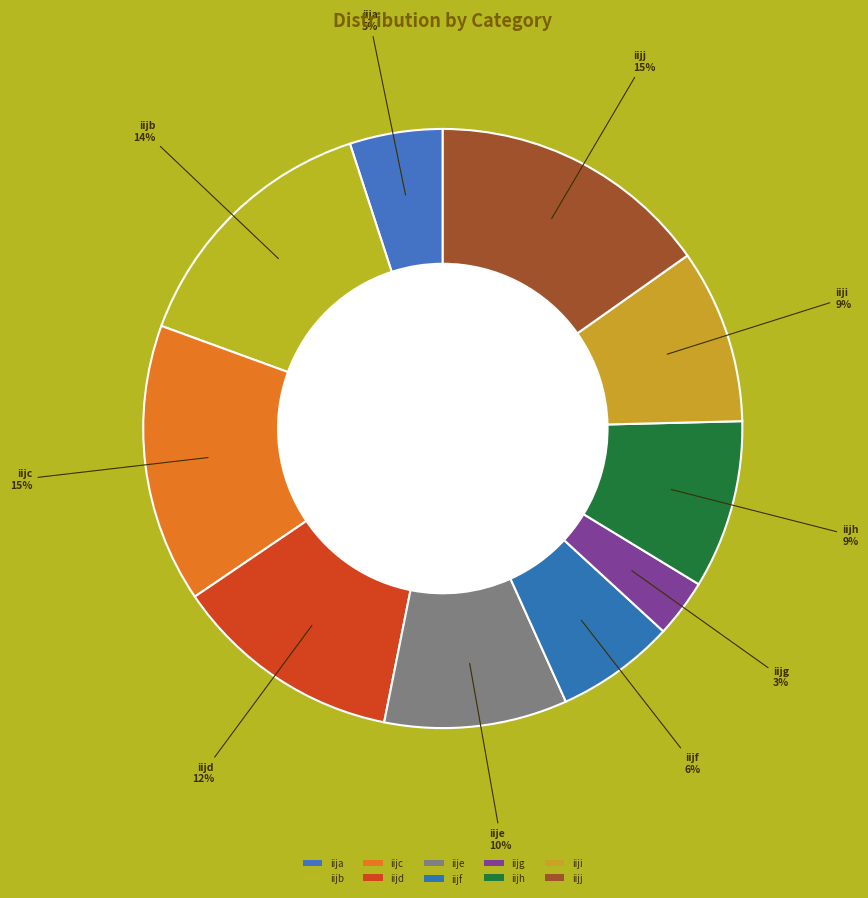

To the nearest percent, what is the combined percentage of iiji and iijb?

24%